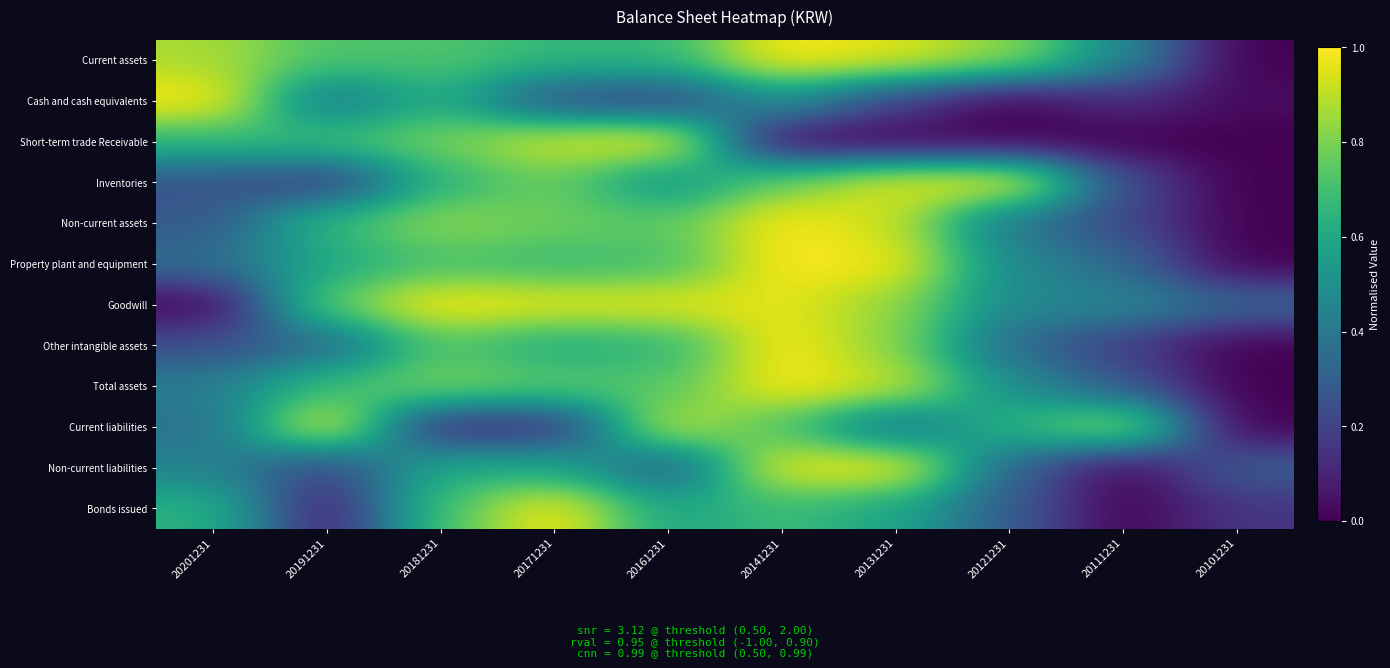

At how many categories does at least one series exceed 0?

10